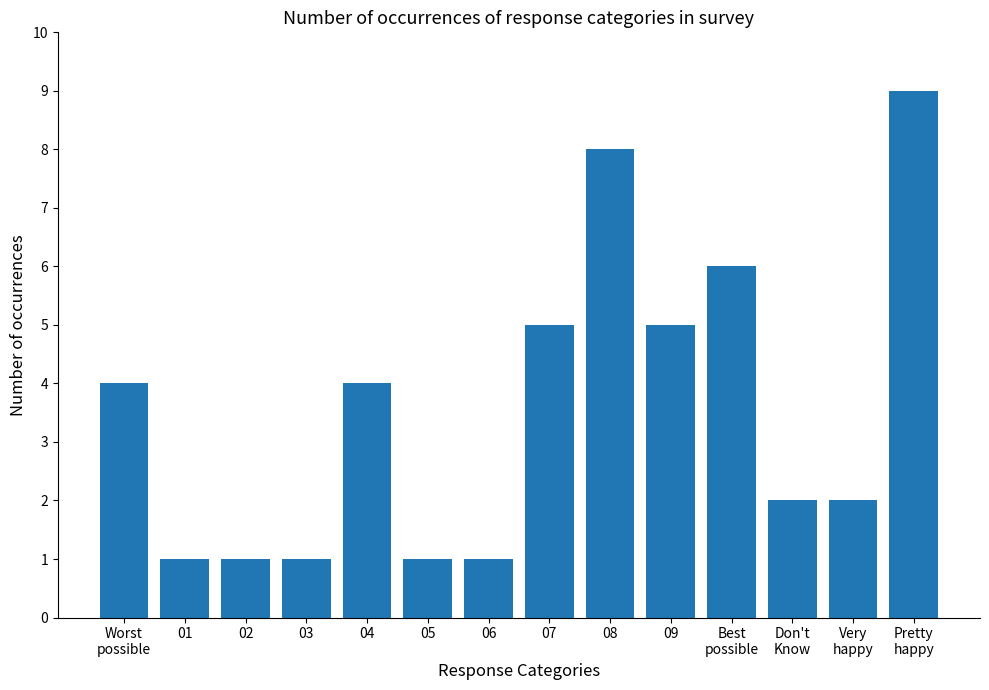

Is it true that the value at Worst
possible is 2?

False